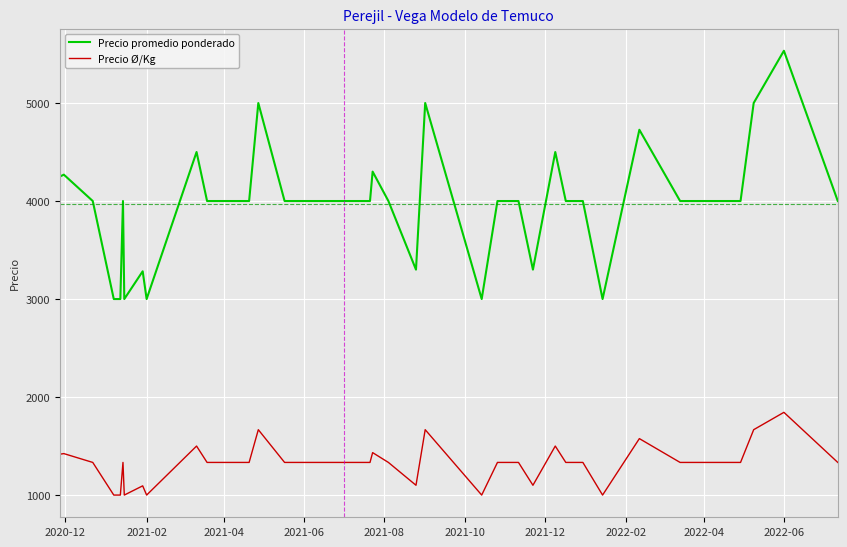

What is the difference between the maximum and minimum values in the Precio Ø/Kg series?

844